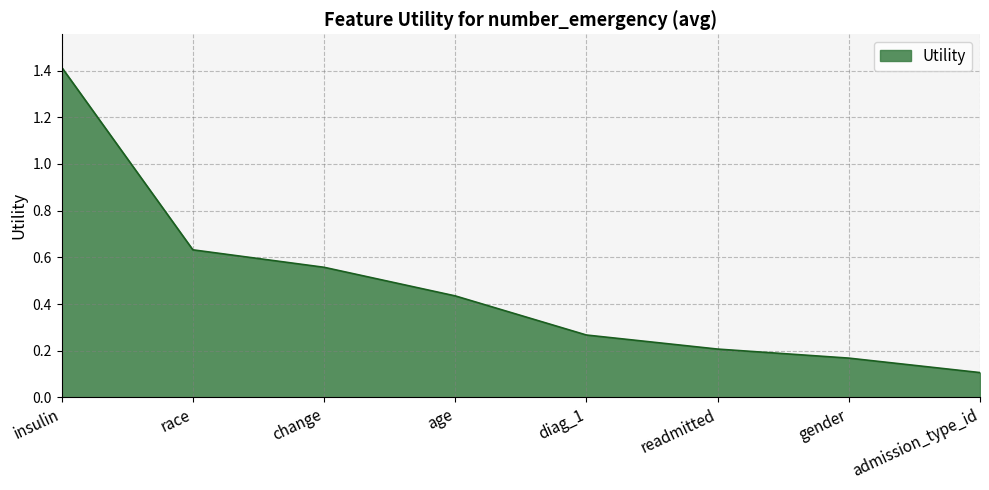

What is the difference between the maximum and minimum values?

1.3